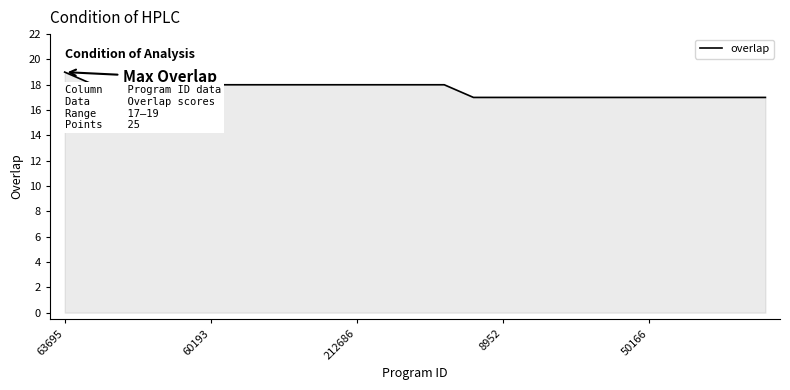

What is the maximum value shown in the chart?

19